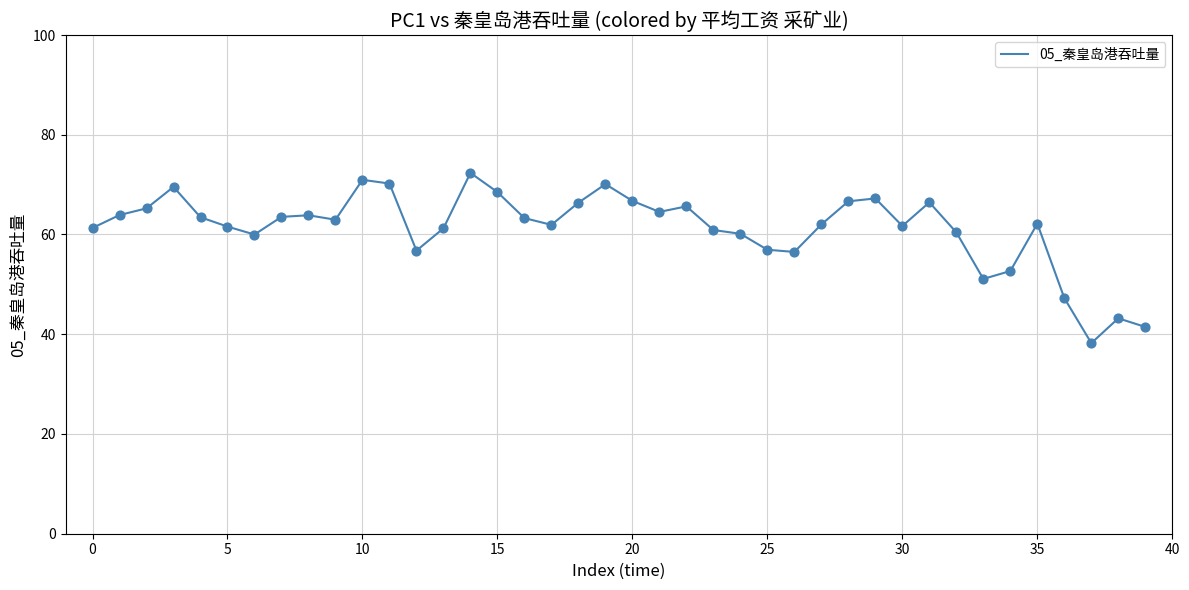

What is the maximum value shown in the chart?

72.3